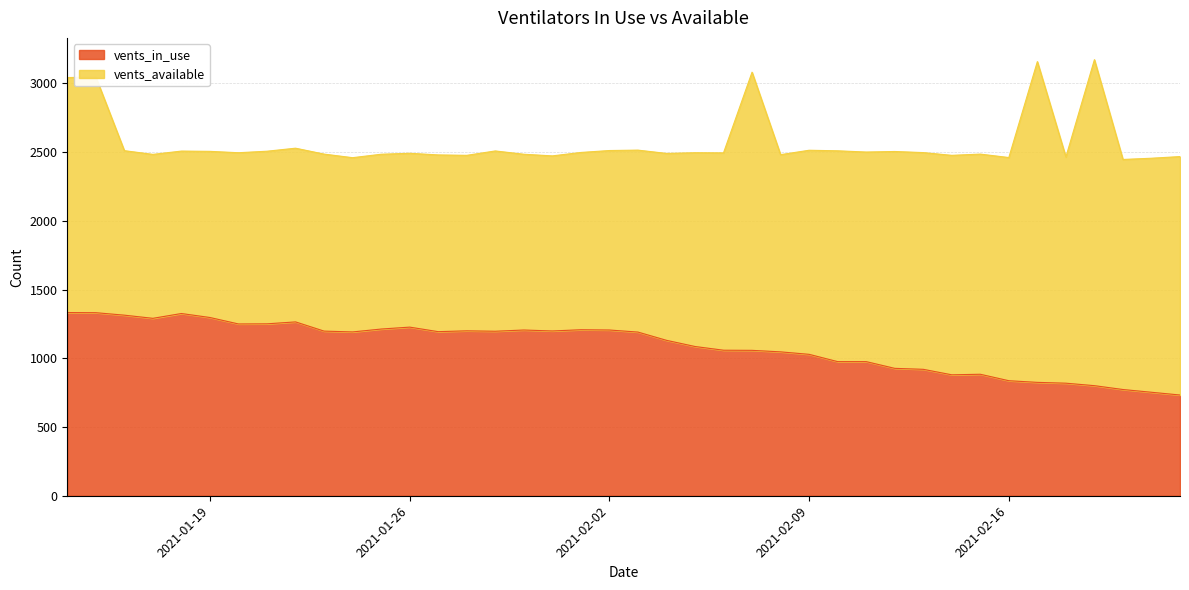

Where is vents_in_use nearest to the value 1033?

2021-02-09